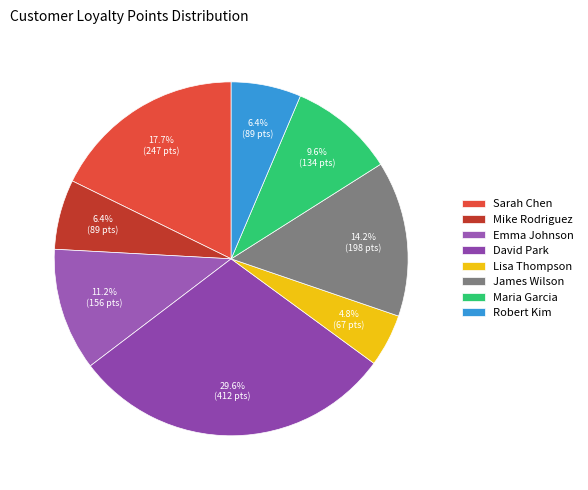

Does Mike Rodriguez account for over 50% of the chart?

No